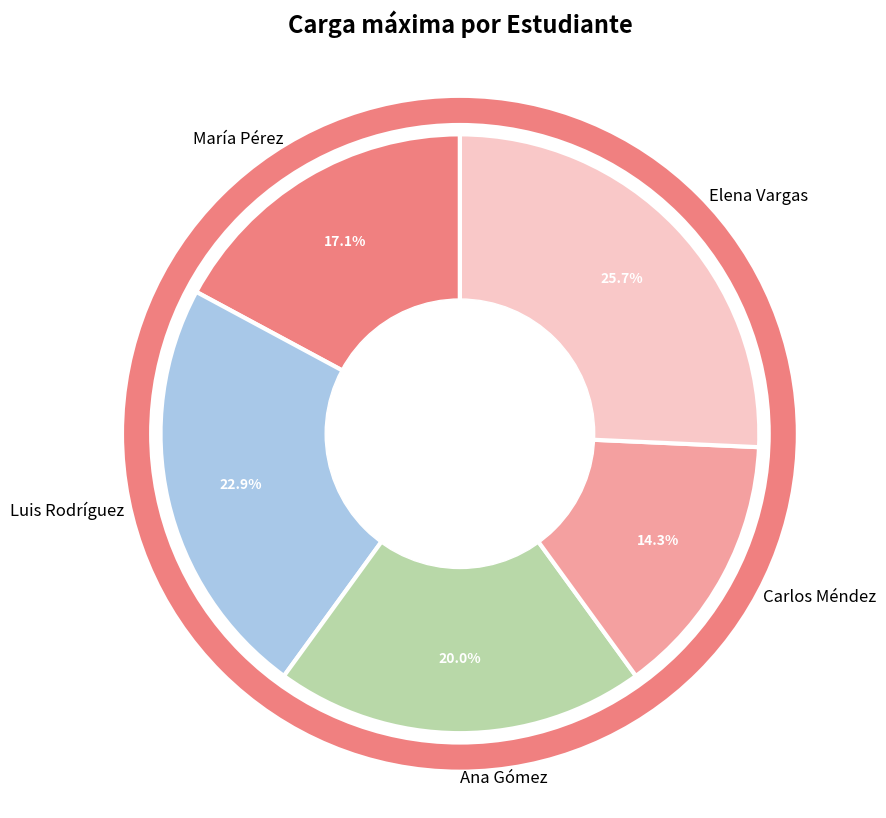

Is the sum of Luis Rodríguez and Elena Vargas greater than half?

No